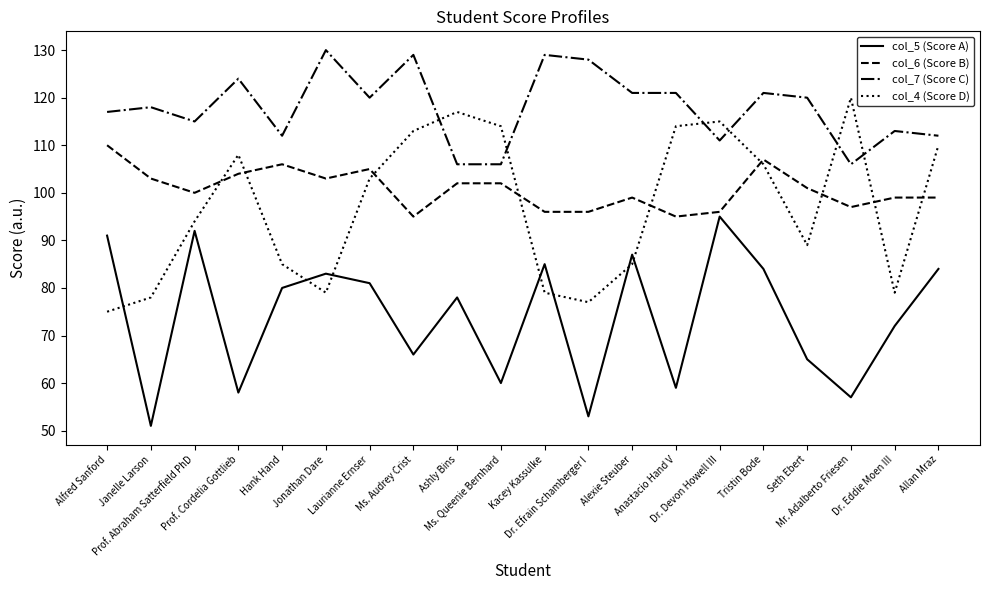

Reading left to right, extract all data points from this chart.

col_5 (Score A): 91	51	92	58	80	83	81	66	78	60	85	53	87	59	95	84	65	57	72	84
col_6 (Score B): 110	103	100	104	106	103	105	95	102	102	96	96	99	95	96	107	101	97	99	99
col_7 (Score C): 117	118	115	124	112	130	120	129	106	106	129	128	121	121	111	121	120	106	113	112
col_4 (Score D): 75	78	94	108	85	79	103	113	117	114	79	77	85	114	115	106	89	120	79	110